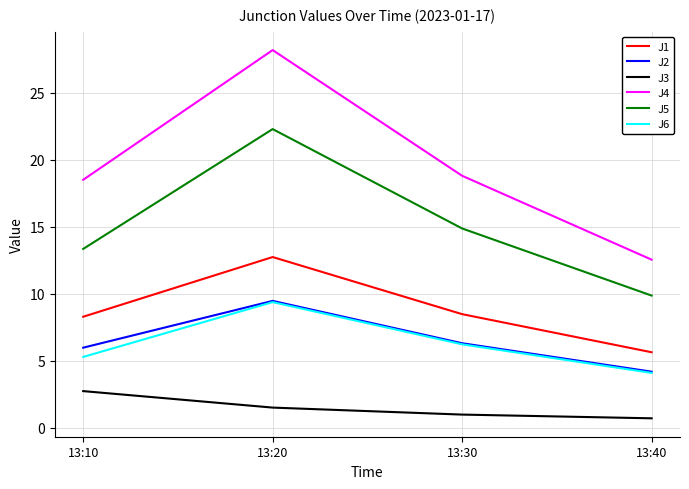

What are all the series names shown in the legend?

J1, J2, J3, J4, J5, J6